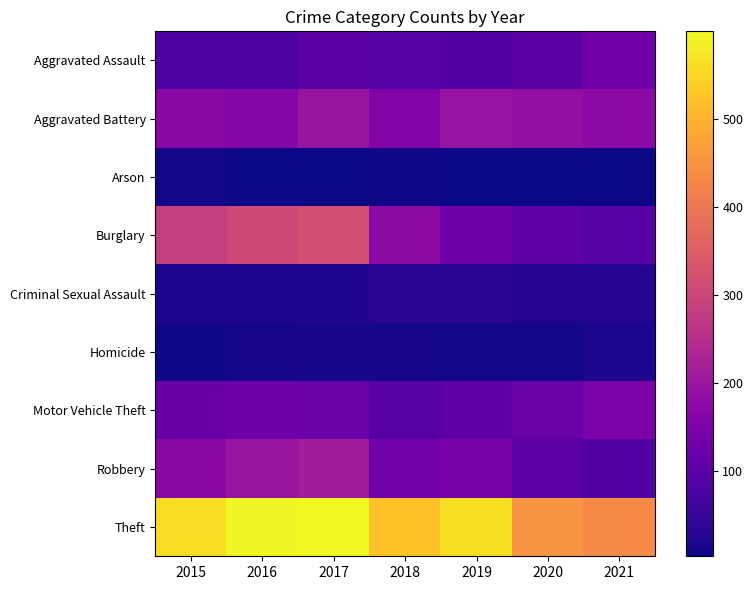

Reading left to right, list all the values displayed in this chart.

Aggravated Assault: 2015=79	2016=79	2017=99	2018=93	2019=91	2020=99	2021=131
Aggravated Battery: 2015=169	2016=164	2017=194	2018=160	2019=193	2020=186	2021=175
Arson: 2015=8	2016=3	2017=4	2018=6	2019=4	2020=5	2021=3
Burglary: 2015=286	2016=307	2017=318	2018=176	2019=127	2020=104	2021=92
Criminal Sexual Assault: 2015=21	2016=20	2017=23	2018=33	2019=31	2020=24	2021=25
Homicide: 2015=7	2016=10	2017=13	2018=12	2019=8	2020=9	2021=19
Motor Vehicle Theft: 2015=121	2016=128	2017=122	2018=96	2019=107	2020=123	2021=149
Robbery: 2015=172	2016=196	2017=213	2018=132	2019=143	2020=102	2021=88
Theft: 2015=561	2016=594	2017=599	2018=521	2019=563	2020=452	2021=435